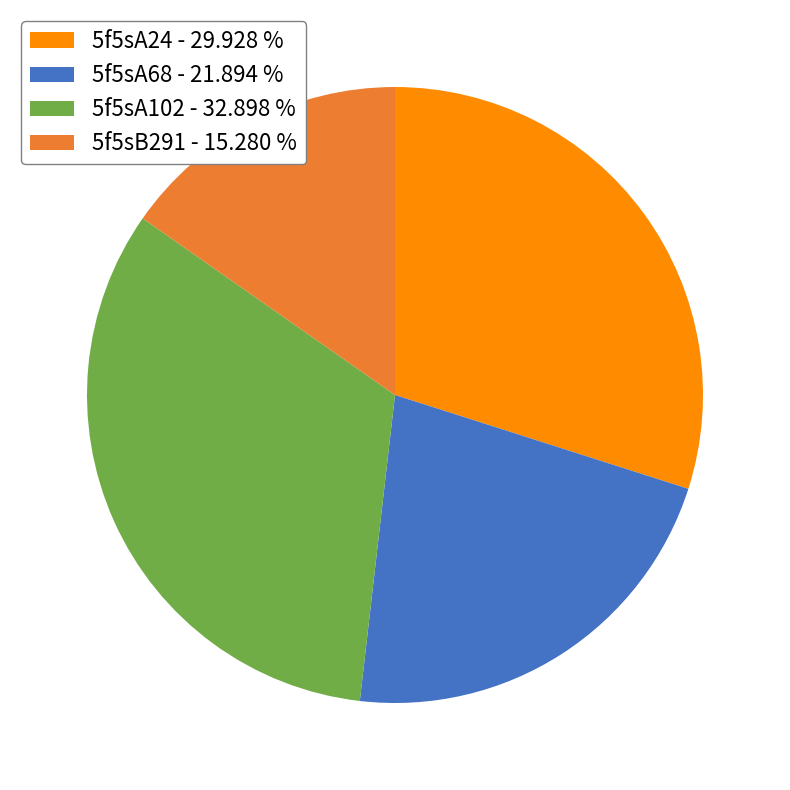

True or false: 5f5sA68 accounts for 8% of the total.

False